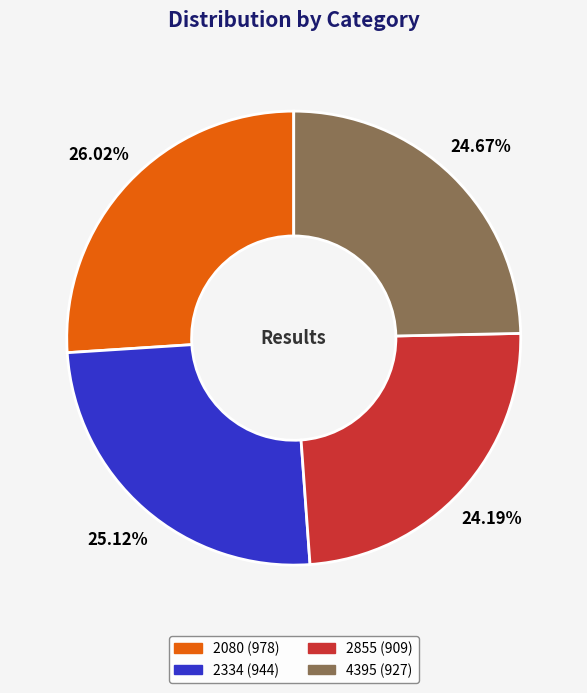

To the nearest percent, what is the difference between the largest and smallest slice percentages?

2%